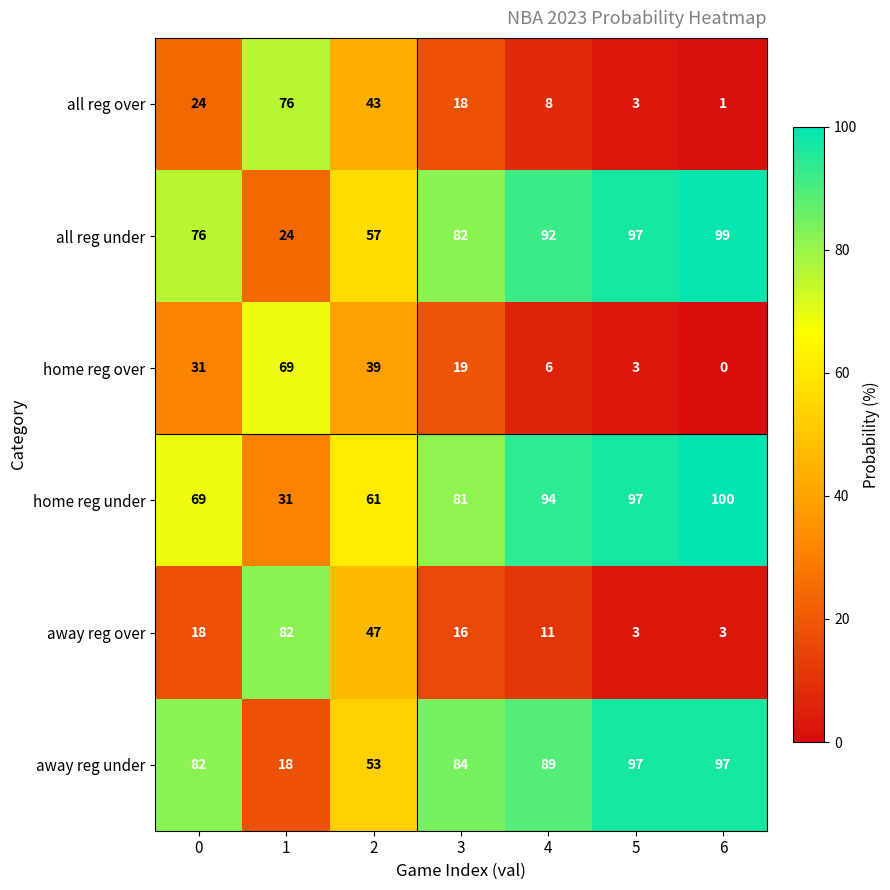

Which series has the largest total across all categories?

home reg under